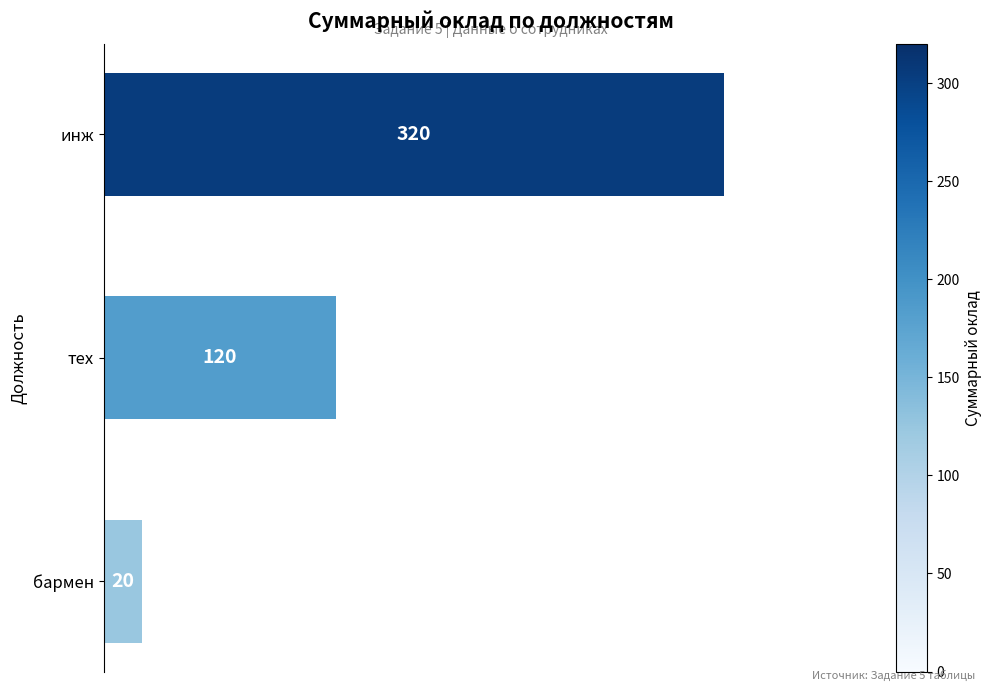

List the labels in order of value, smallest first.

бармен, тех, инж